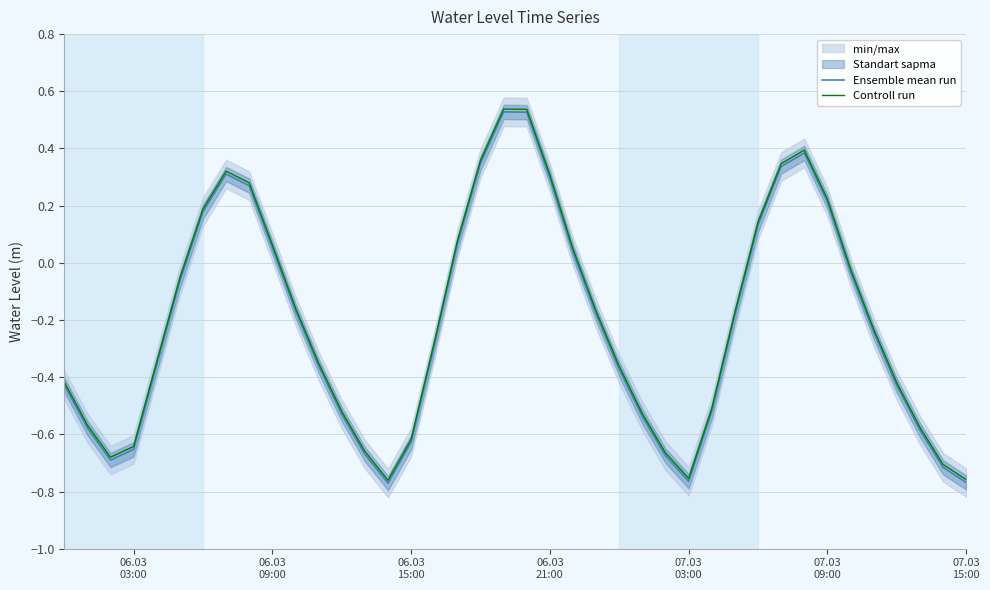

True or false: Ensemble mean run and Controll run intersect in this chart.

False